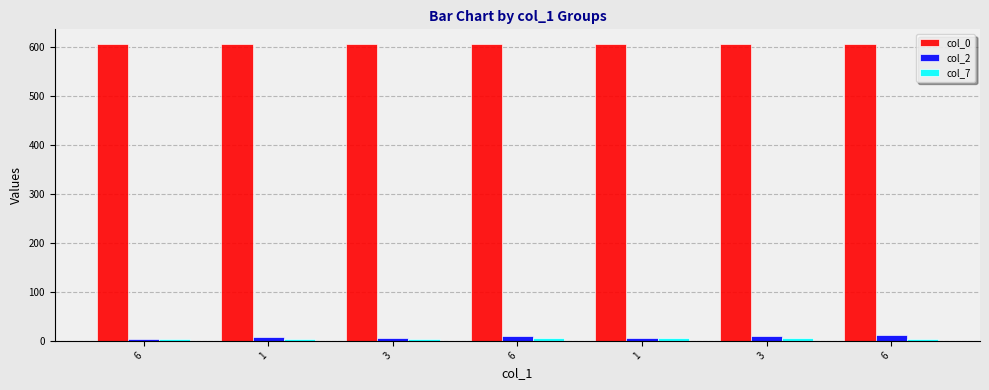

True or false: col_2 has a value of 4.0 at 1.

False